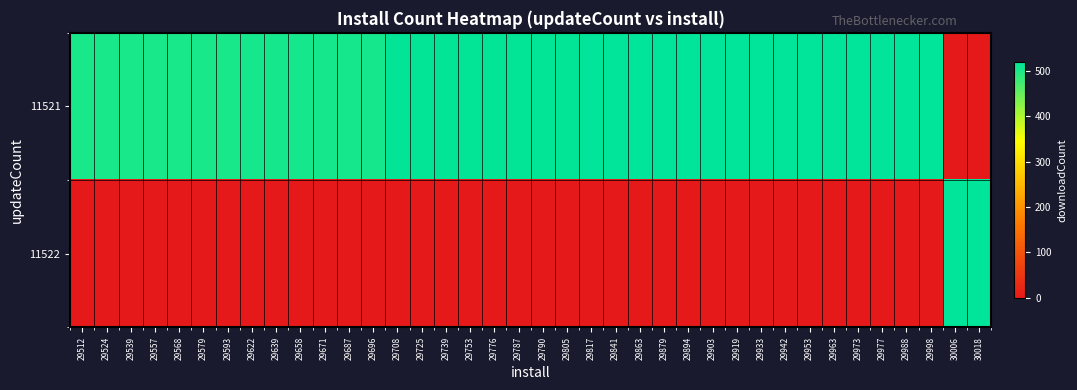

How many categories are shown in the chart?

38